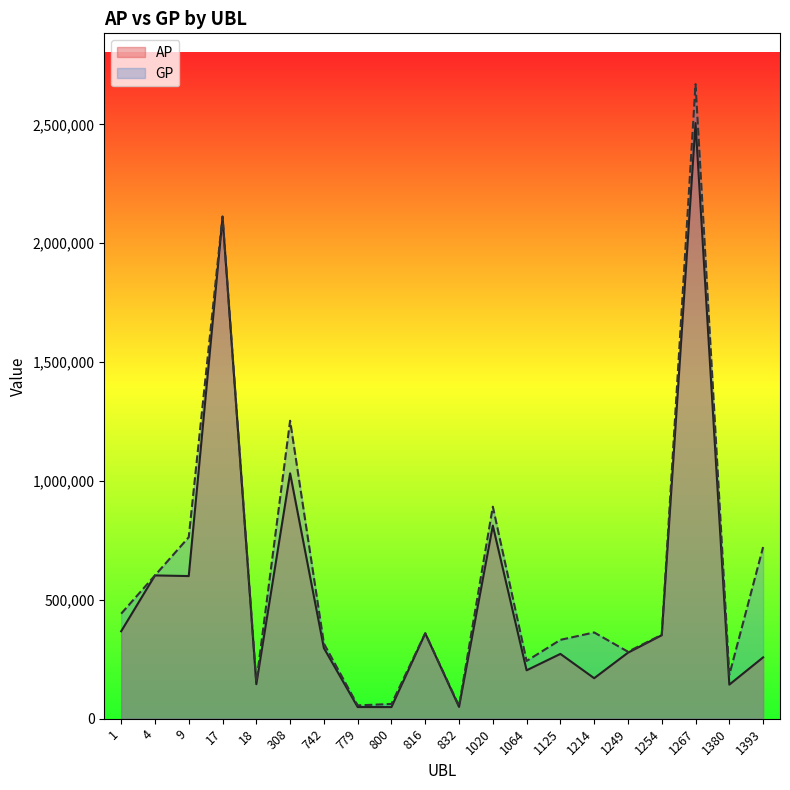

Reading left to right, transcribe all the data shown in this chart.

AP: 367880	602713	600043	2108679	145251	1032100	297185	49246	49030	358996	49778	812224	203670	272644	170483	277720	351198	2505476	143436	258066
GP: 441787	602713	763533	2112719	154772	1253185	316327	56092	62041	359476	54073	891701	242913	331760	362898	281798	353044	2669091	184531	722037